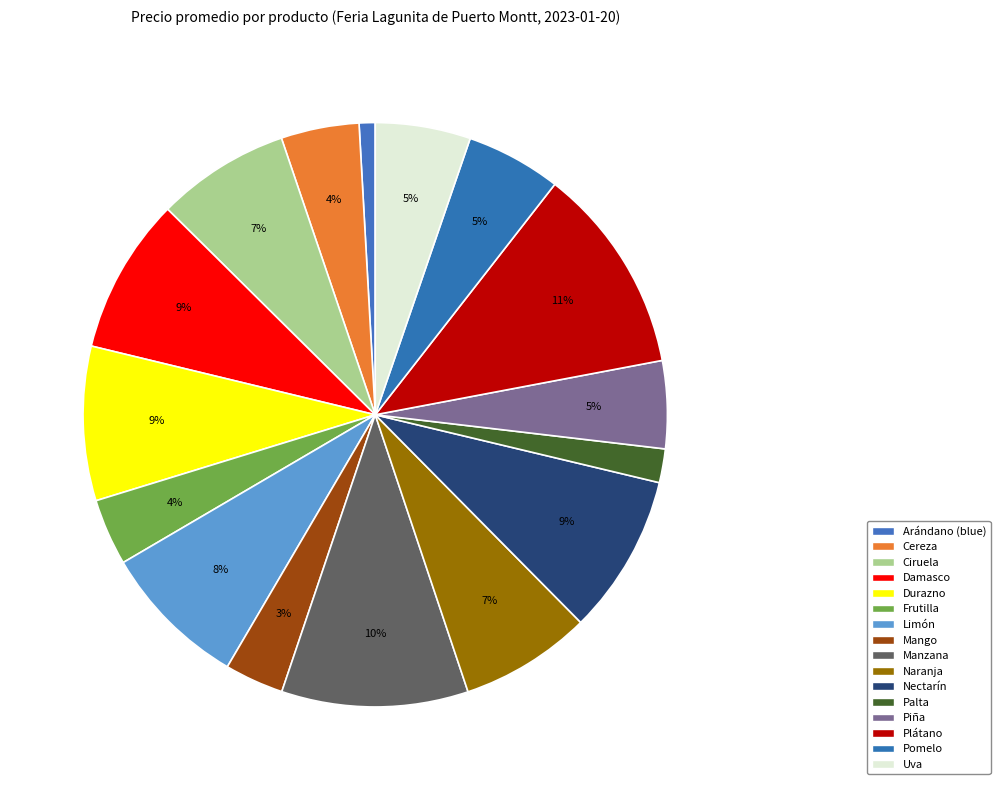

Count the number of slices in the pie.

16